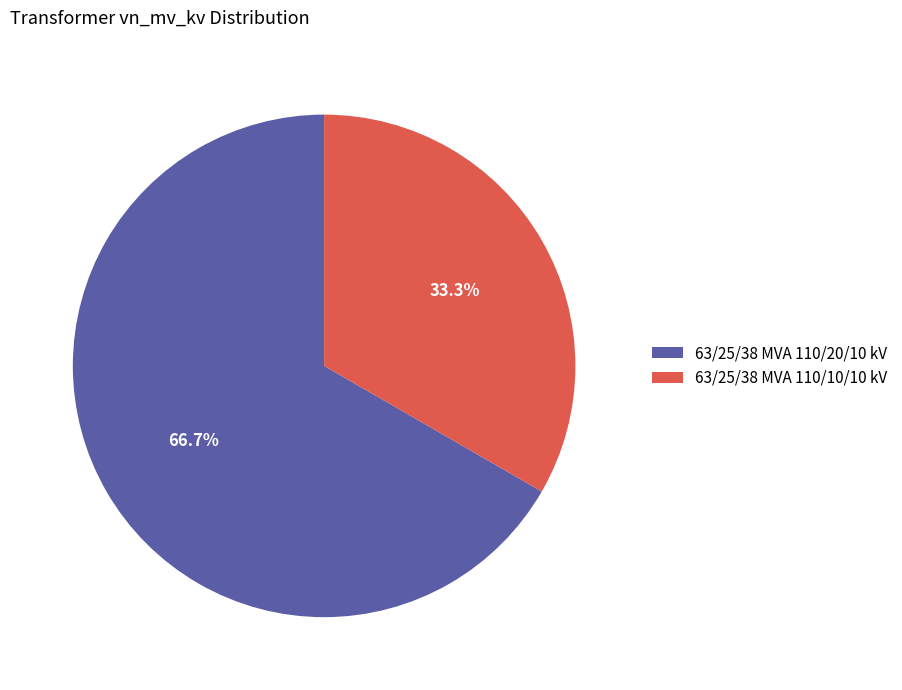

Does any single category account for the majority?

Yes